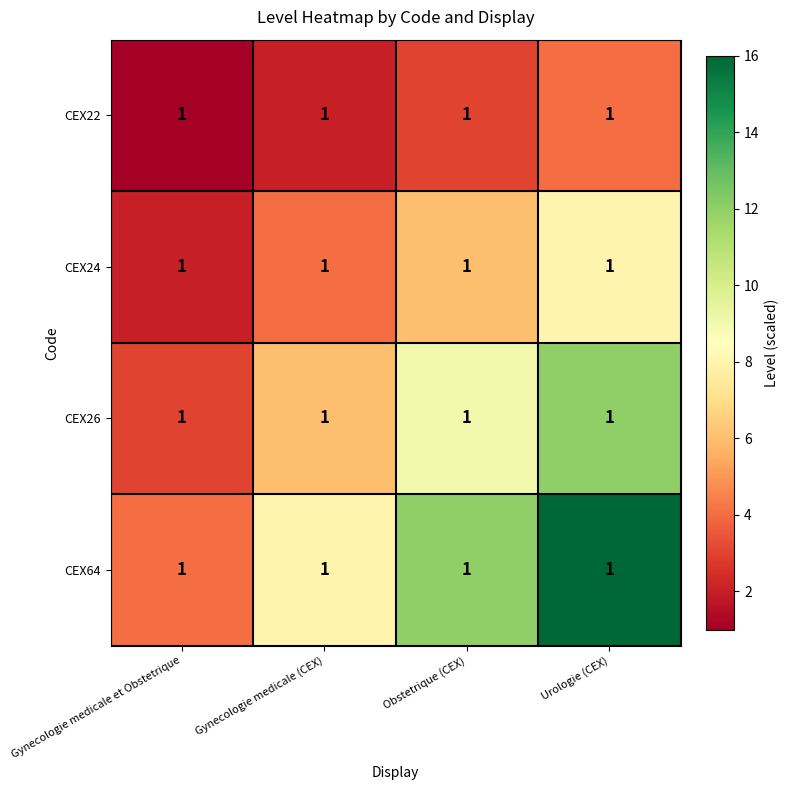

Which series has the largest total across all categories?

CEX64